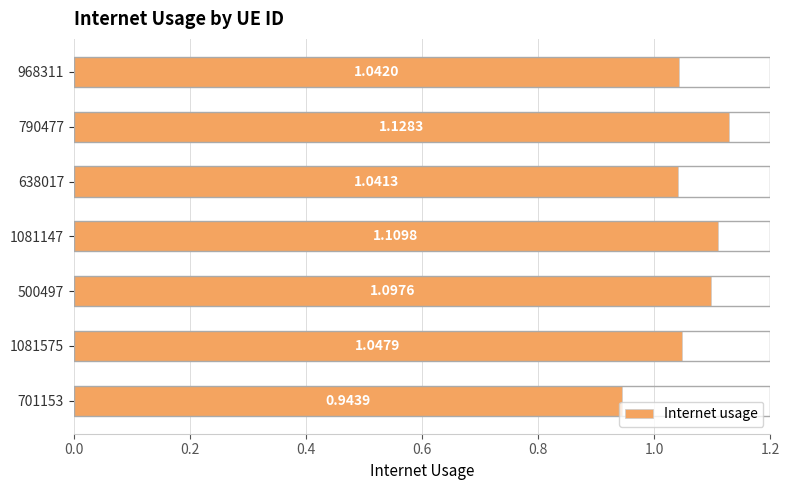

Are the bars grouped side by side (vs. stacked)?

No